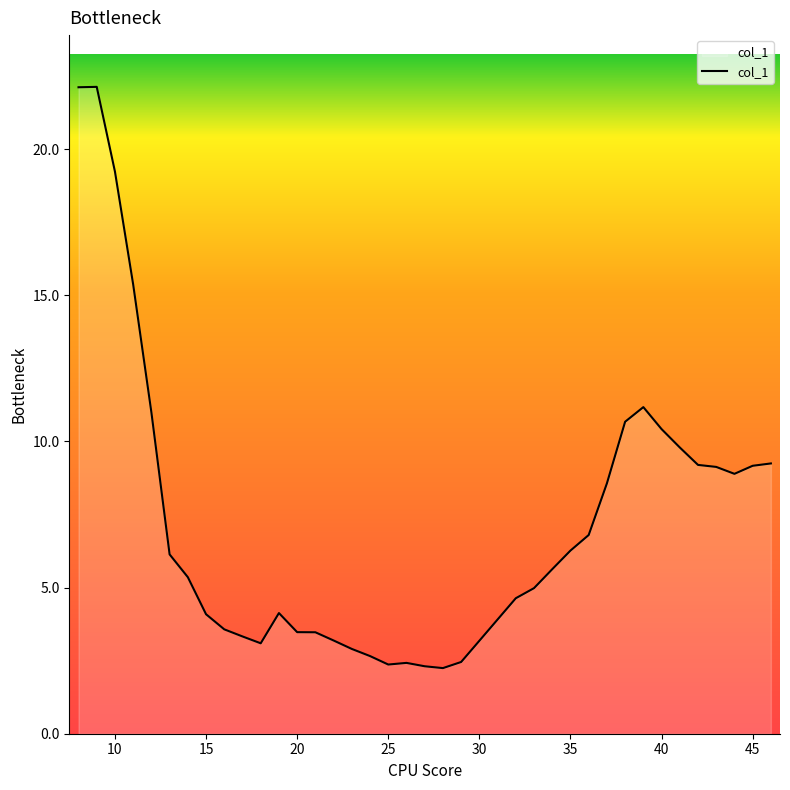

What is the difference between the maximum and minimum values?

19.9